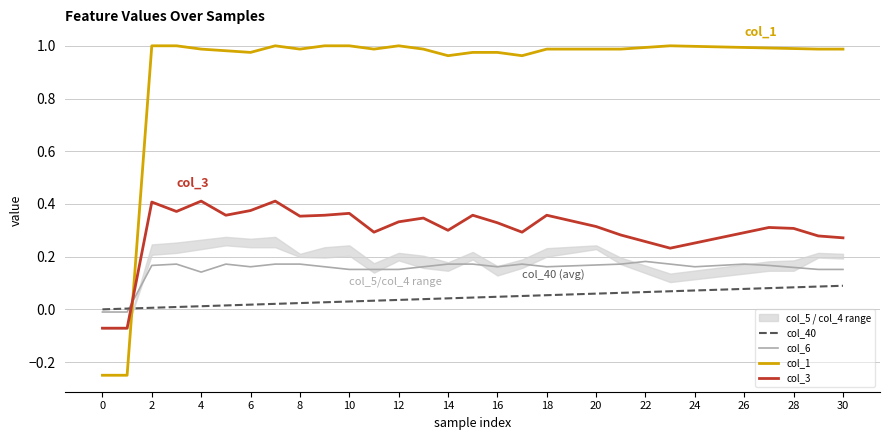

True or false: col_3 and col_40 intersect in this chart.

True